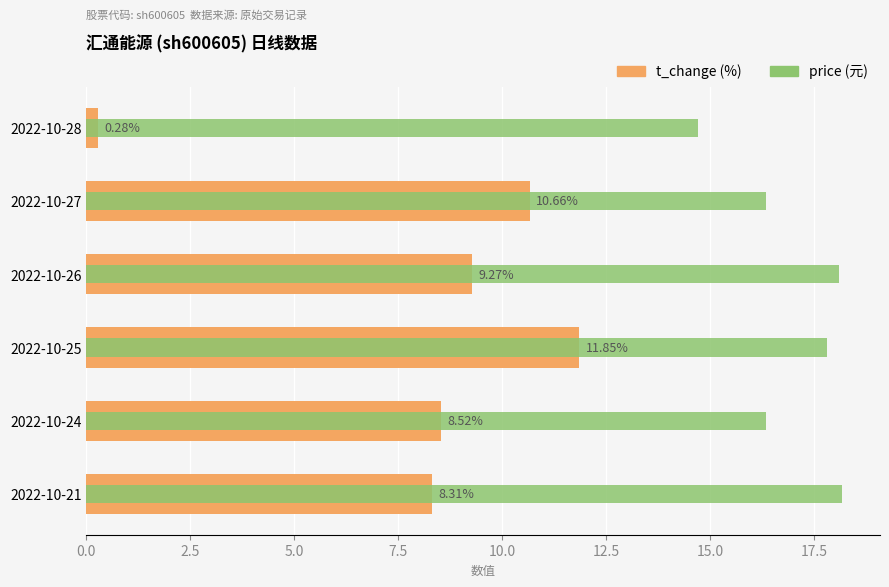

Are the bars horizontal?

Yes